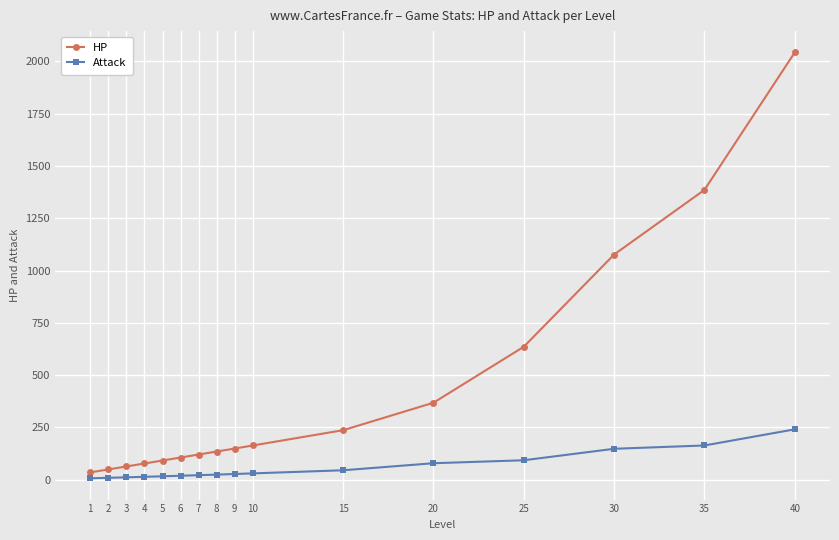

The value of HP at 4 is 77.7. True or false?

True